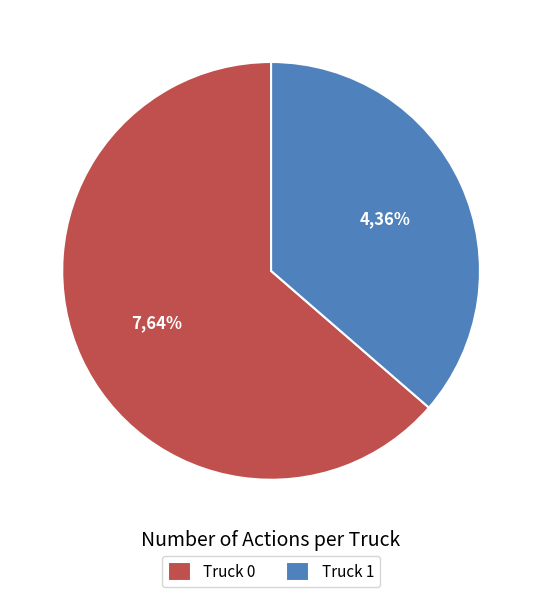

To the nearest percent, what is the combined percentage of Truck 1 and Truck 0?

100%